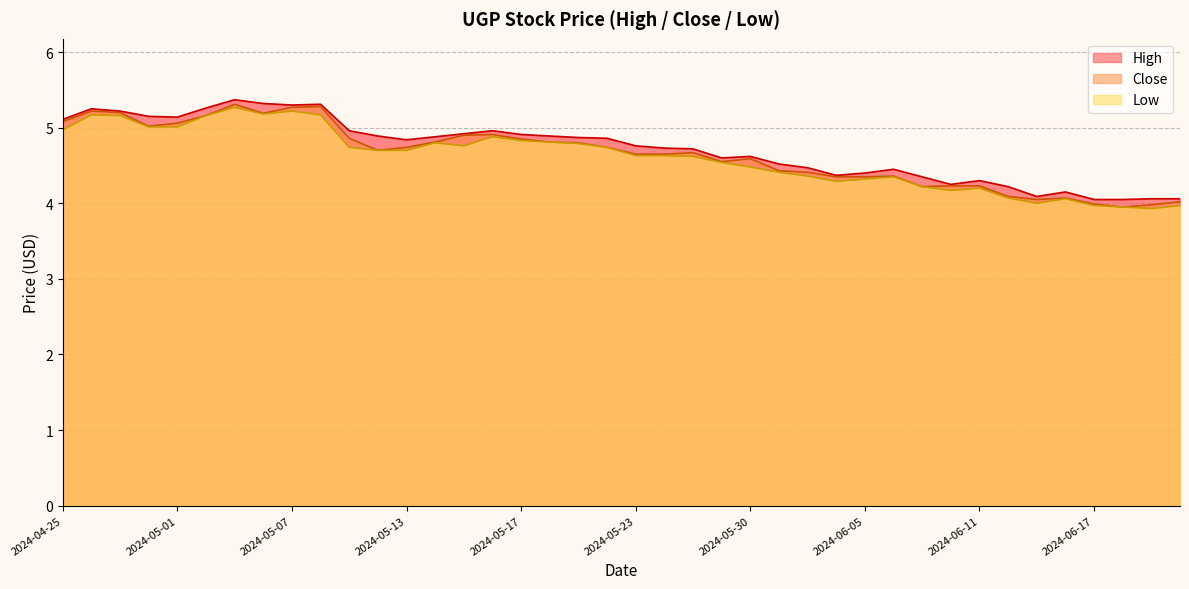

Which category has the highest value in the High series?

2024-05-03